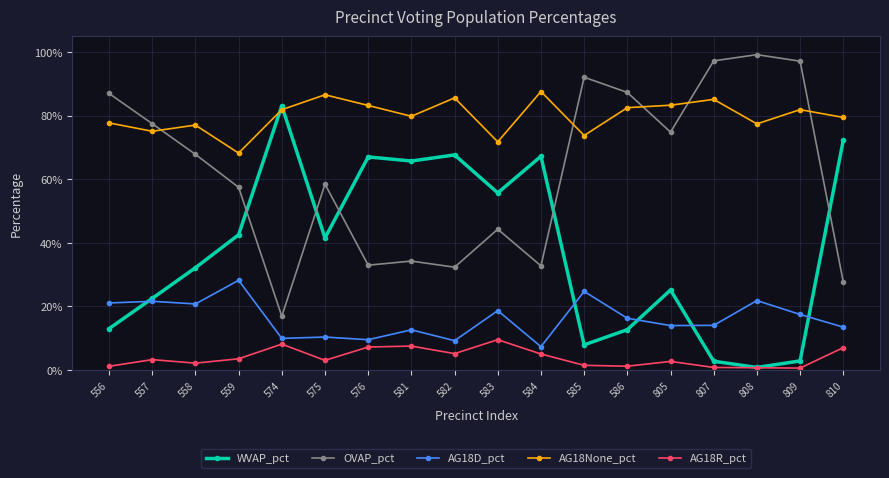

What is the value of the OVAP_pct point at the 4th from the left?

0.6